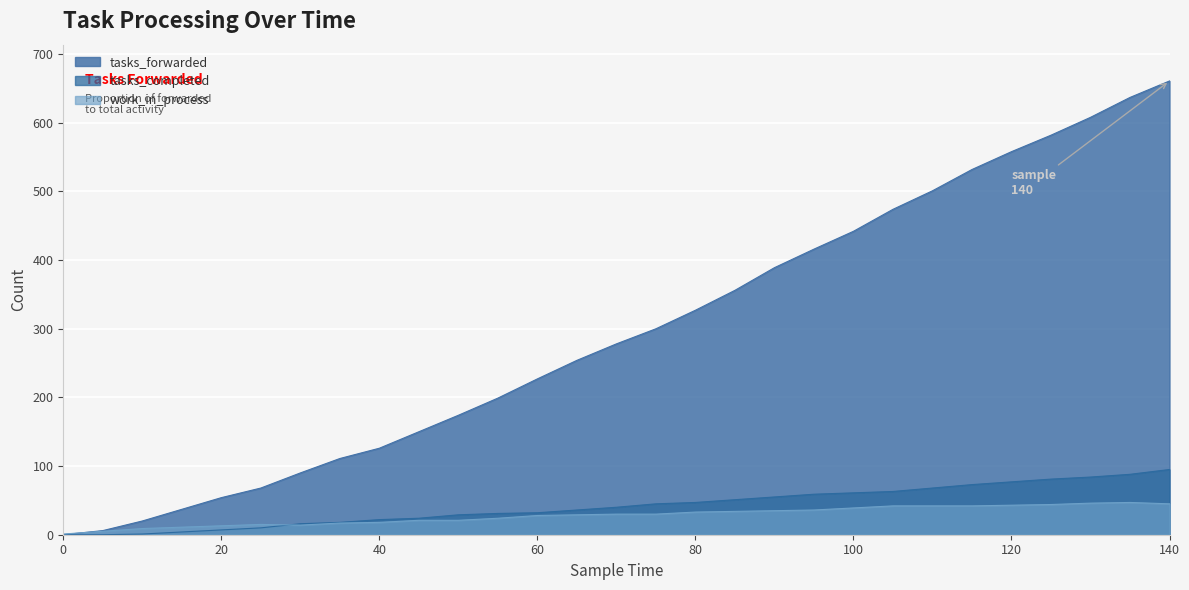

Reading left to right, transcribe all the data shown in this chart.

tasks_forwarded: 0=0	5=6	10=20	15=37	20=54	25=68	30=90	35=111	40=126	45=150	50=174	55=199	60=227	65=254	70=278	75=300	80=327	85=356	90=389	95=416	100=442	105=474	110=501	115=532	120=558	125=582	130=608	135=637	140=661
tasks_completed: 0=0	5=0	10=1	15=4	20=7	25=10	30=16	35=18	40=22	45=24	50=29	55=31	60=32	65=36	70=40	75=45	80=47	85=51	90=55	95=59	100=61	105=63	110=68	115=73	120=77	125=81	130=84	135=88	140=95
work_in_process: 0=1	5=5	10=9	15=11	20=13	25=15	30=14	35=17	40=18	45=21	50=21	55=24	60=28	65=29	70=30	75=30	80=33	85=34	90=35	95=36	100=39	105=42	110=42	115=42	120=43	125=44	130=46	135=47	140=45